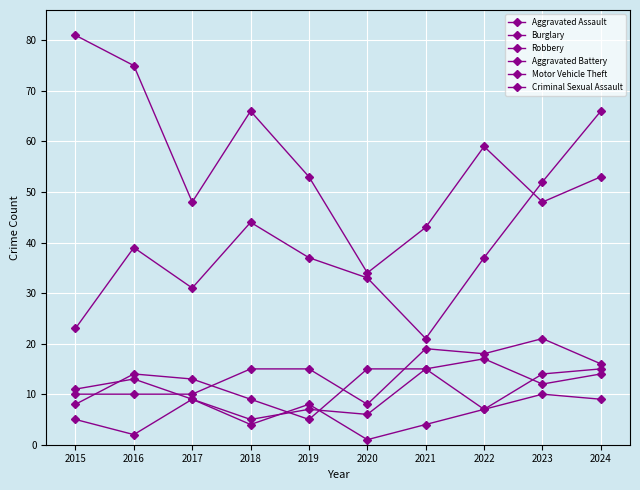

True or false: Aggravated Assault has more than 0 points higher than both neighbors.

True